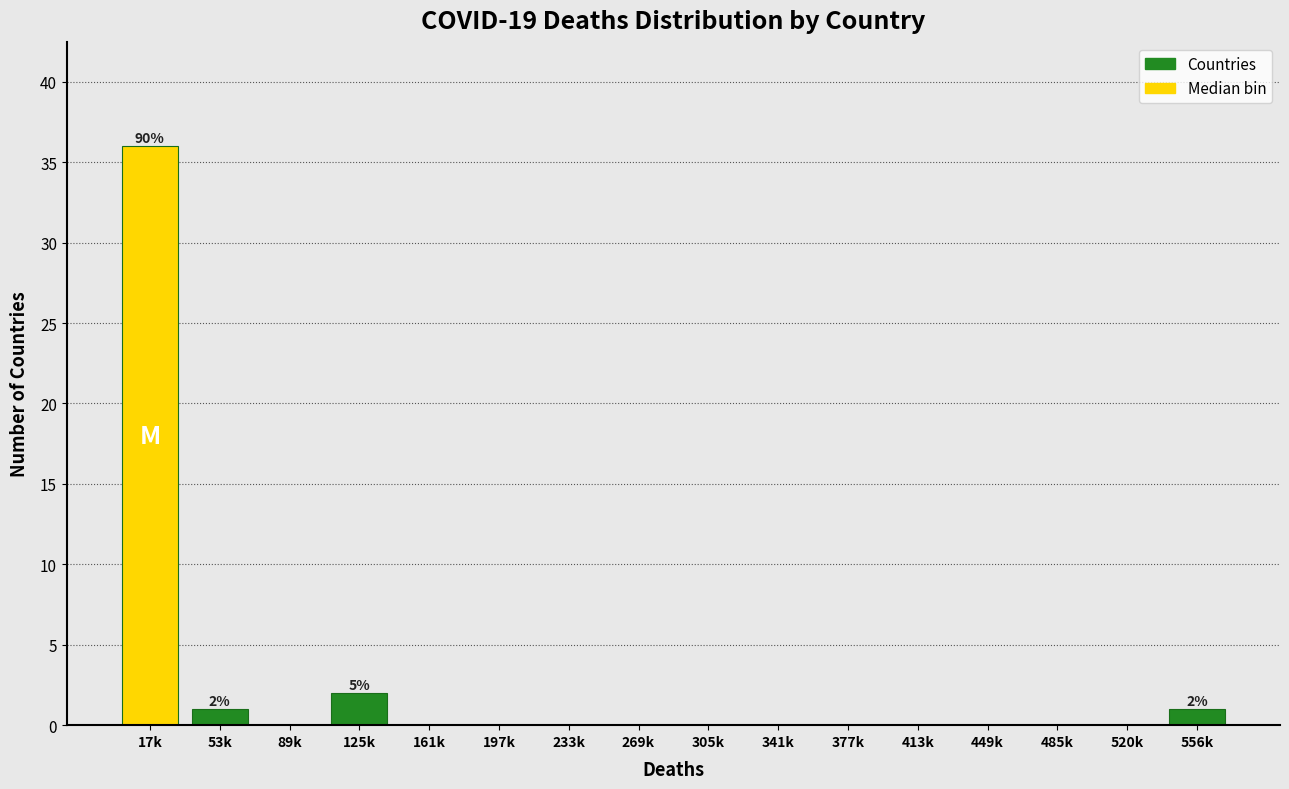

Reading left to right, what are all the values shown in this chart?

17k=36	53k=1	89k=0	125k=2	161k=0	197k=0	233k=0	269k=0	305k=0	341k=0	377k=0	413k=0	449k=0	485k=0	520k=0	556k=1